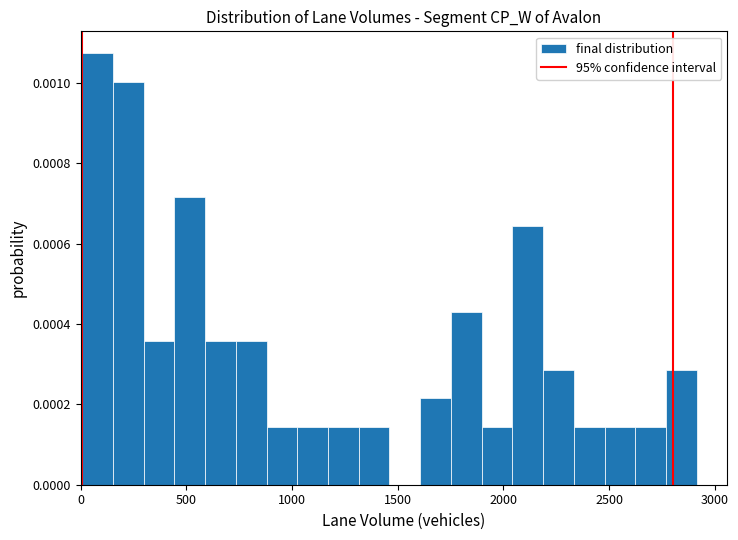

Around what value on the x-axis is the tallest bar? Give the approximate position of its centre, as read against the axis.

100